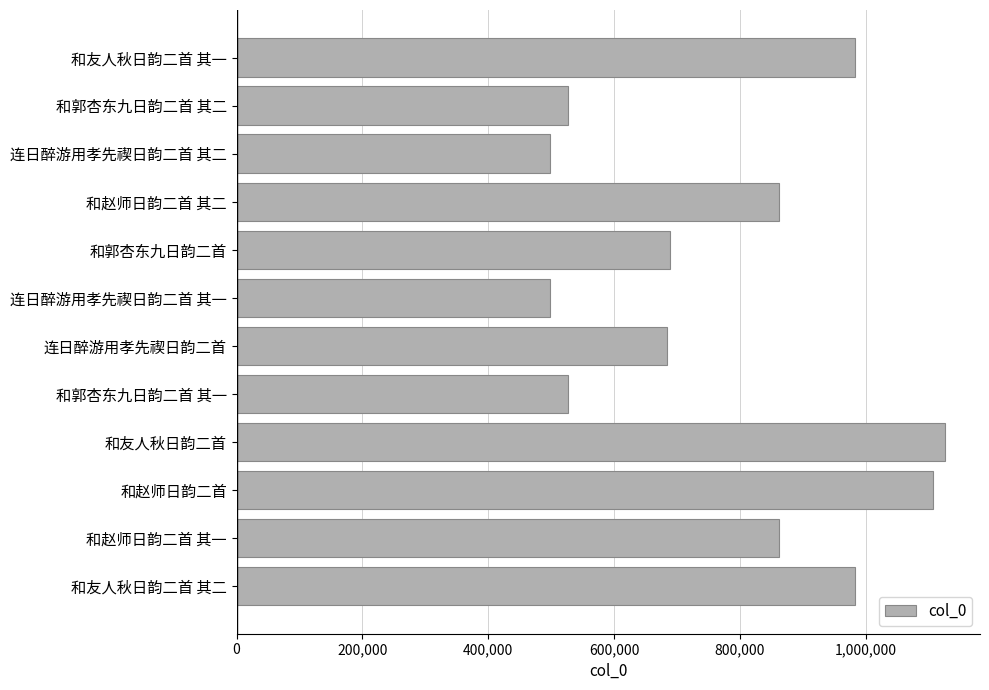

Approximately how many times larger is the value at 连日醉游用孝先禊日韵二首 compared to 和友人秋日韵二首?

0.6